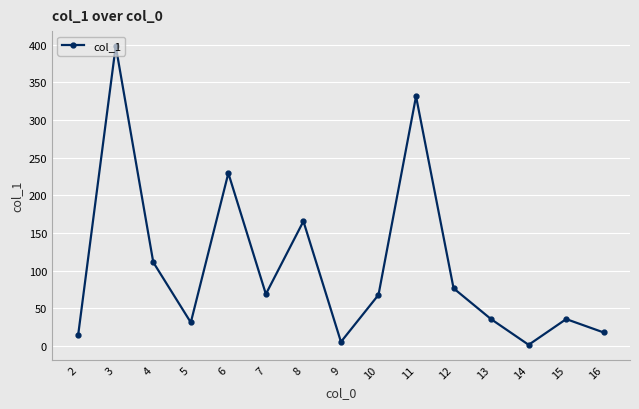

What is the difference between the values at 12 and 14?

75.1